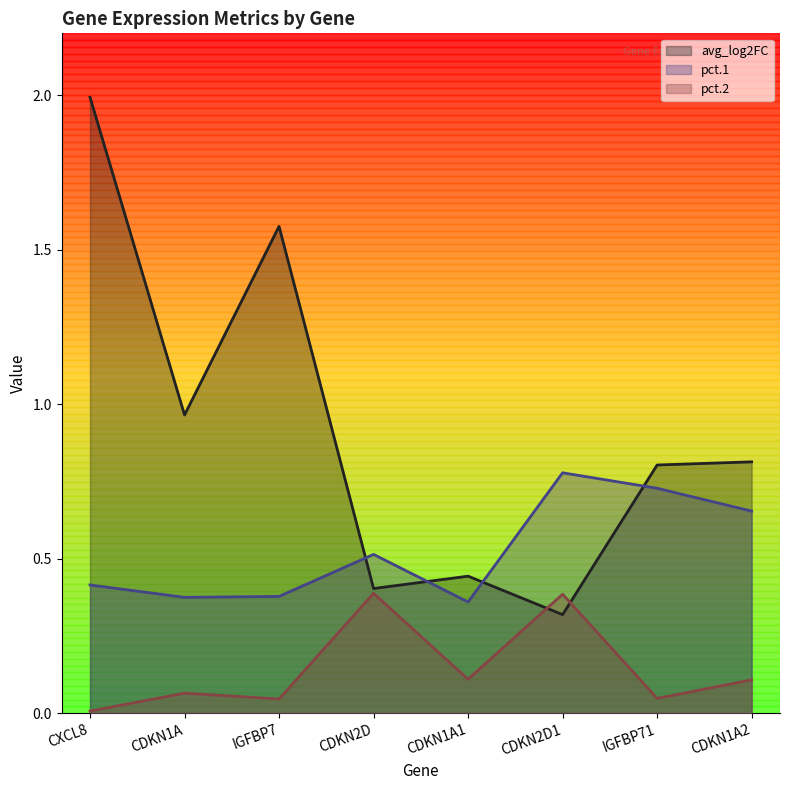

What are all the series names shown in the legend?

avg_log2FC, pct.1, pct.2